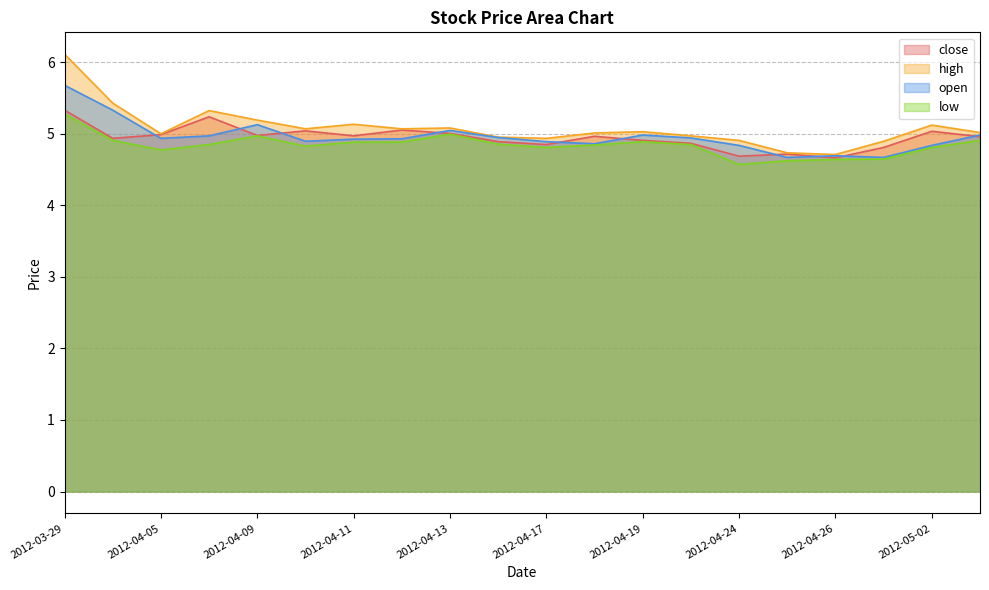

Reading left to right, transcribe all the data shown in this chart.

close: 5.3	4.9	5.0	5.2	5.0	5.0	5.0	5.1	5.0	4.9	4.8	5.0	4.9	4.9	4.7	4.7	4.7	4.8	5.0	5.0
high: 6.1	5.4	5.0	5.3	5.2	5.1	5.1	5.1	5.1	5.0	4.9	5.0	5.0	5.0	4.9	4.7	4.7	4.9	5.1	5.0
open: 5.7	5.3	4.9	5.0	5.1	4.9	4.9	4.9	5.0	4.9	4.9	4.9	5.0	4.9	4.8	4.7	4.7	4.7	4.8	5.0
low: 5.3	4.9	4.8	4.8	5.0	4.8	4.9	4.9	5.0	4.9	4.8	4.8	4.9	4.8	4.6	4.6	4.6	4.6	4.8	4.9